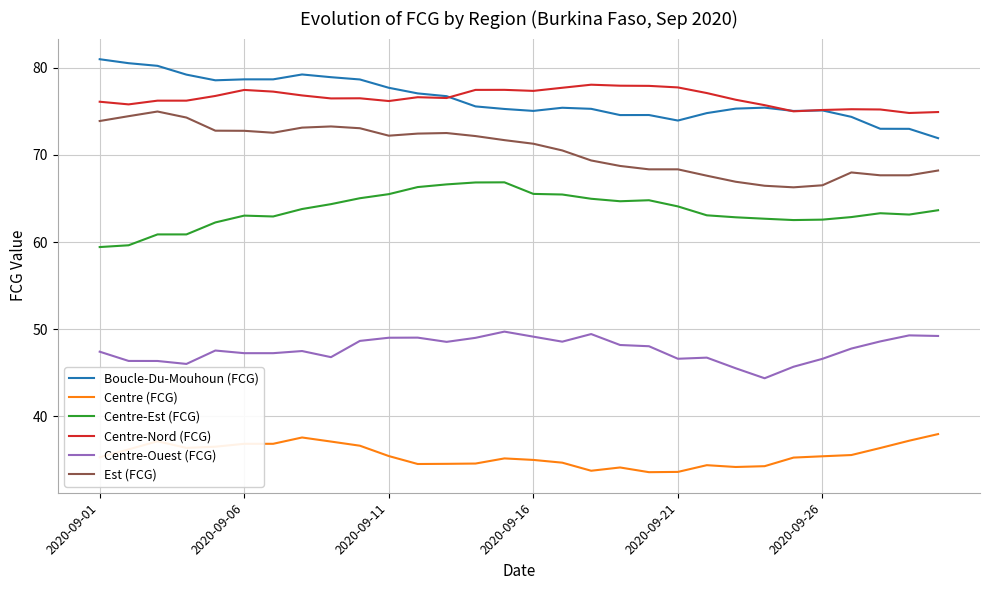

What is the difference between the second highest and minimum values in the Centre-Ouest (FCG) series?

5.1